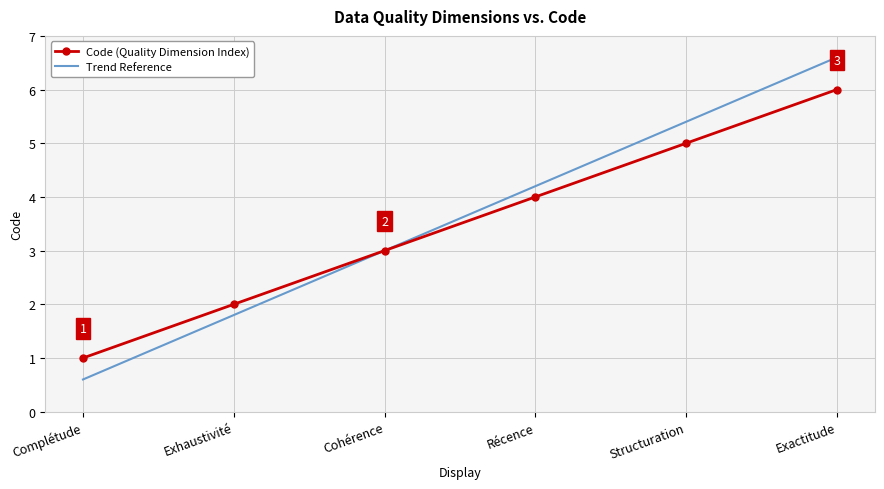

What position from the right is Cohérence?

4